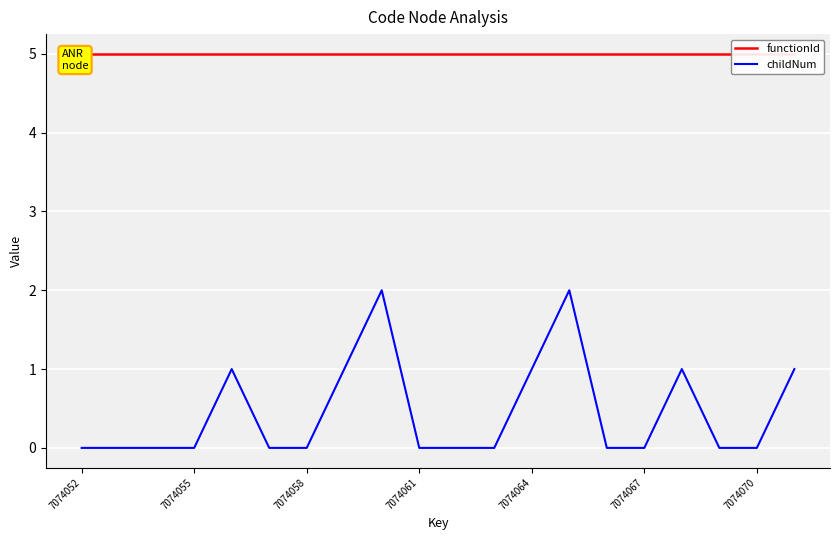

Which category has the lowest value in the childNum series?

7074052